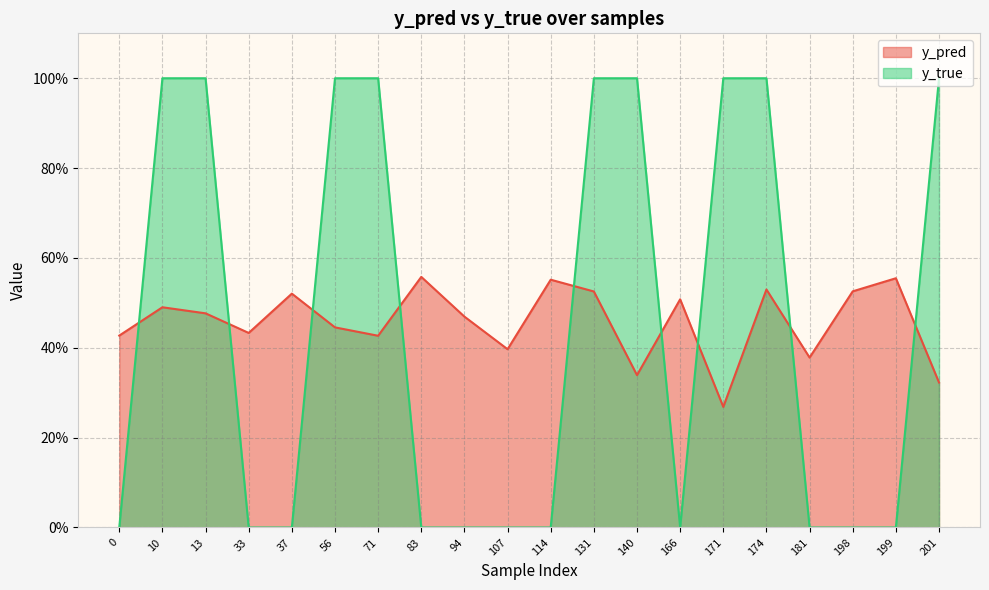

List the labels in order of y_pred value, largest first.

83, 199, 114, 174, 198, 131, 37, 166, 10, 13, 94, 56, 33, 0, 71, 107, 181, 140, 201, 171